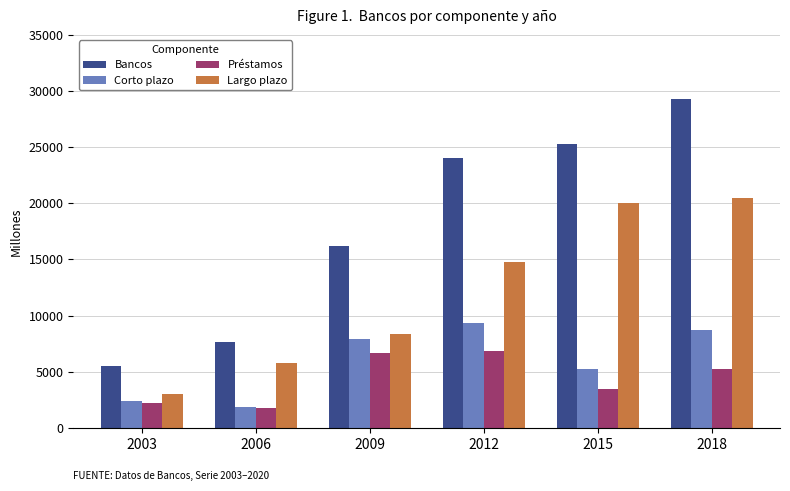

Reading left to right, list all the values displayed in this chart.

Bancos: 5484	7656	16239	24070	25244	29260
Corto plazo: 2426	1873	7913	9300	5224	8748
Préstamos: 2251	1752	6711	6866	3433	5251
Largo plazo: 3058	5783	8326	14770	20021	20512